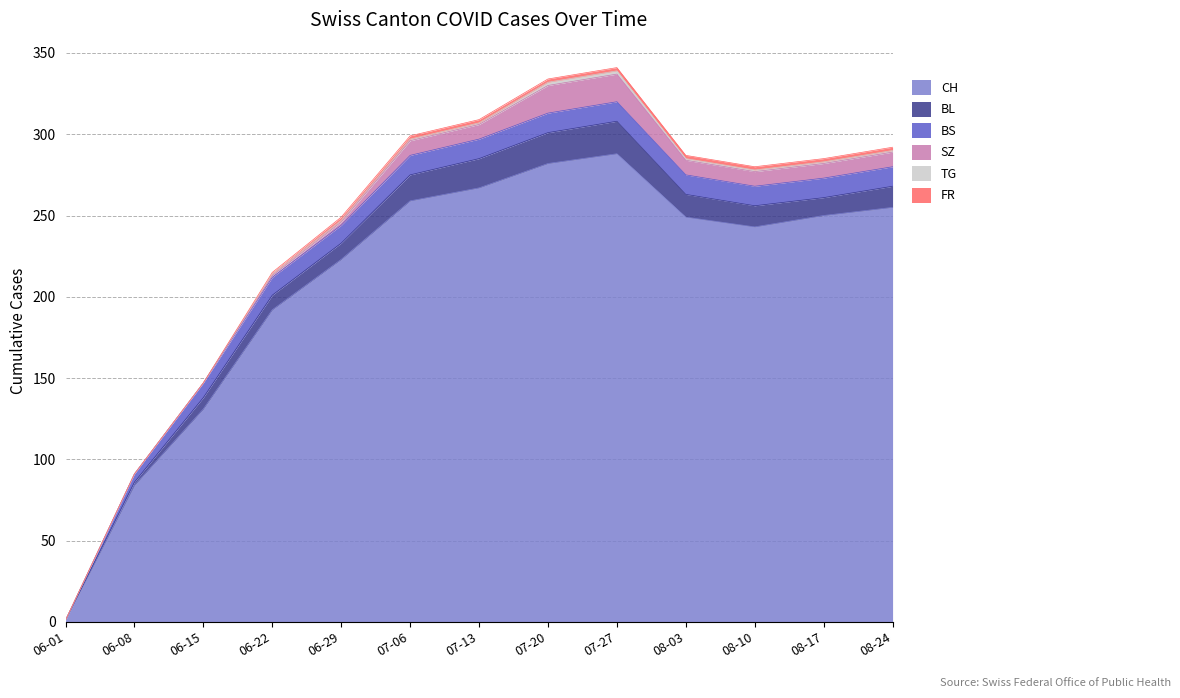

At which category is the sum across all series the highest?

2020-07-27